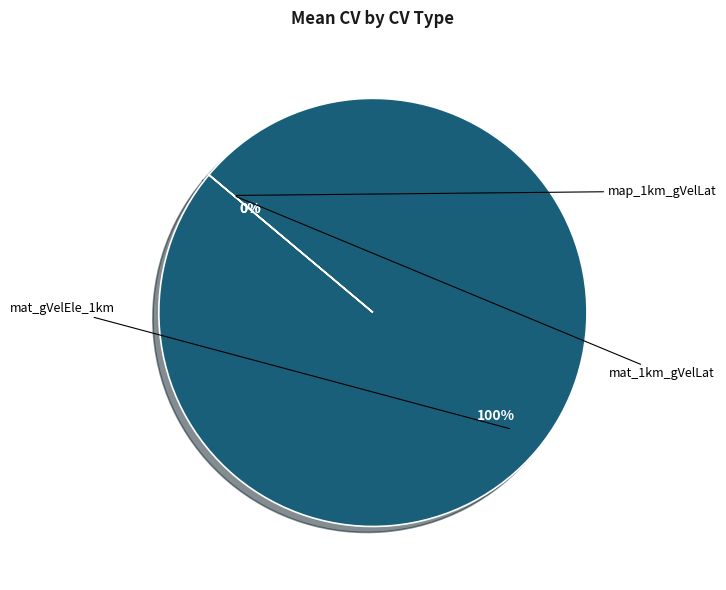

What portion of the pie excludes map_1km_gVelLat?

100.0%